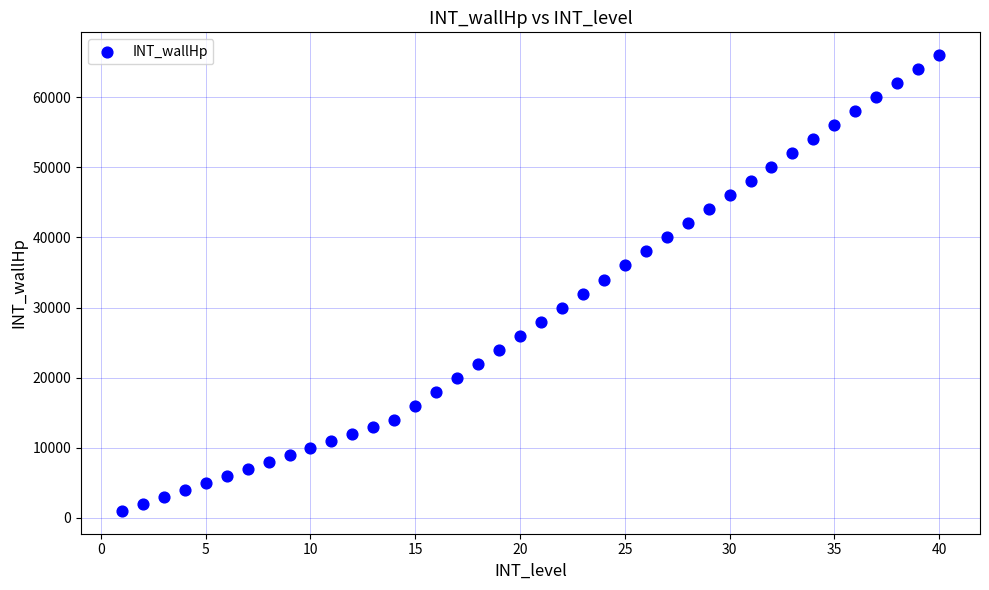

What is the range of X values (max minus min)?

39